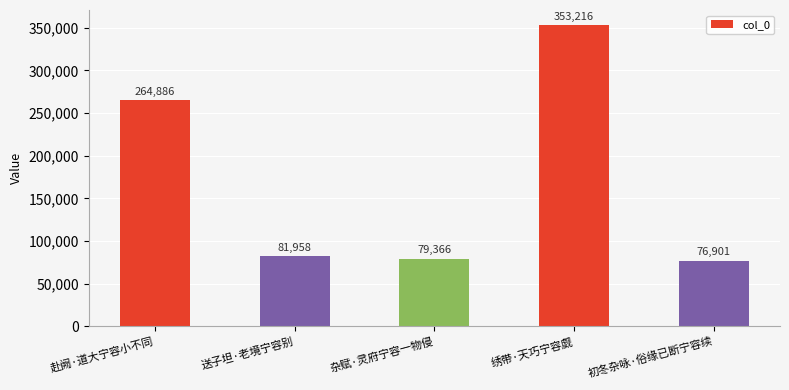

Is it true that the value at 初冬杂咏·俗缘已断宁容续 is 100036?

False